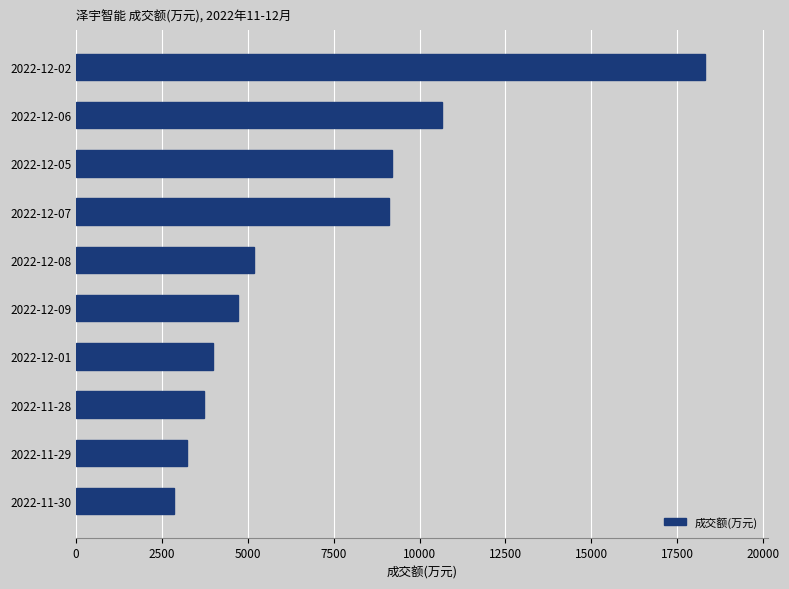

Reading top to bottom, transcribe all the data shown in this chart.

2022-12-02=18320	2022-12-06=10649	2022-12-05=9208	2022-12-07=9100	2022-12-08=5169	2022-12-09=4711	2022-12-01=3984	2022-11-28=3730	2022-11-29=3238	2022-11-30=2862